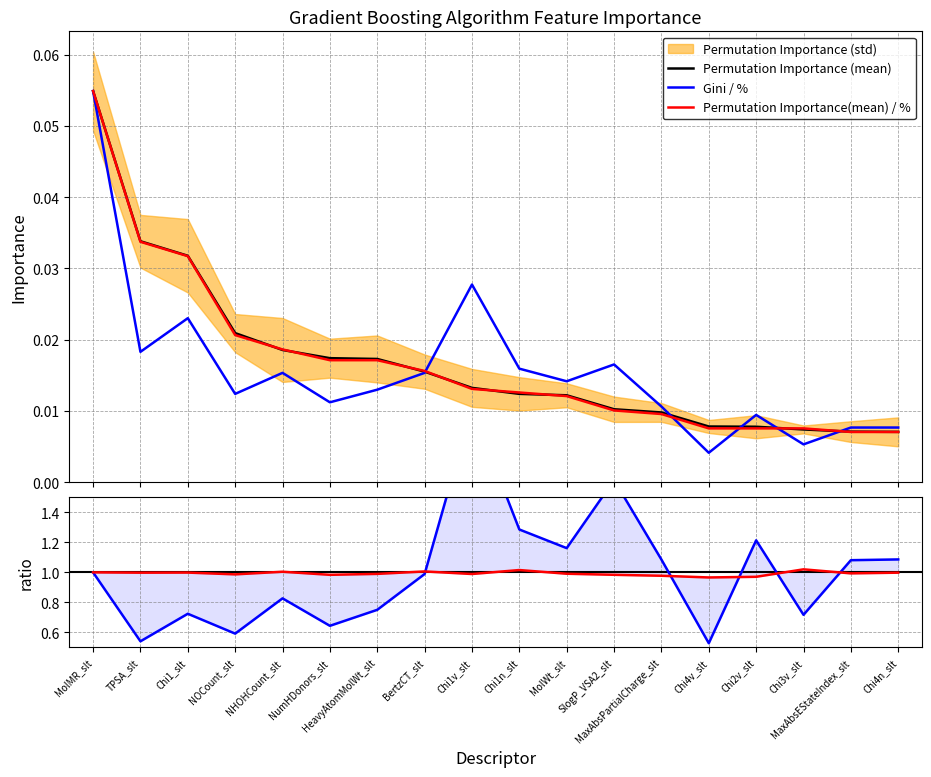

Does the chart have visible grid lines?

Yes